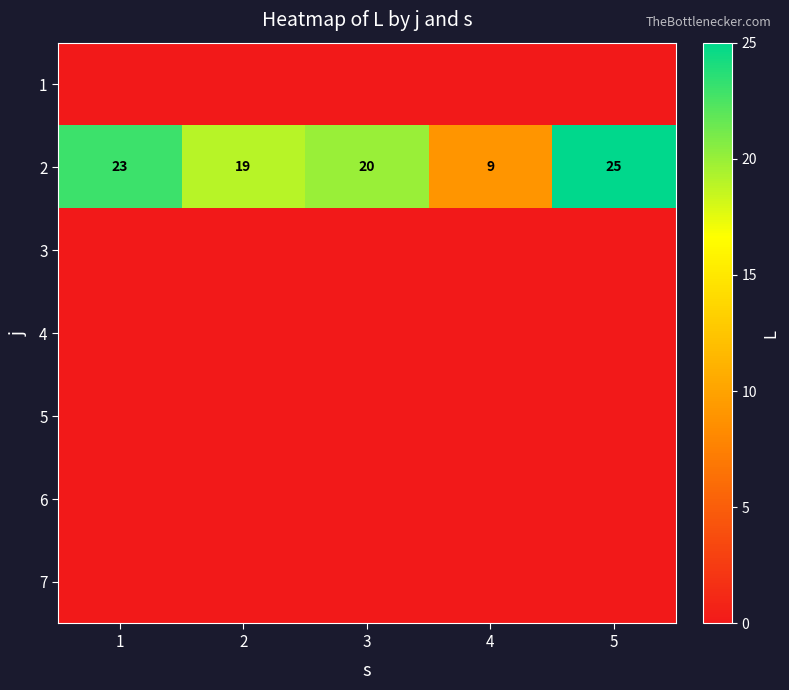

What is the difference between the second highest and second lowest values in the 2 series?

4